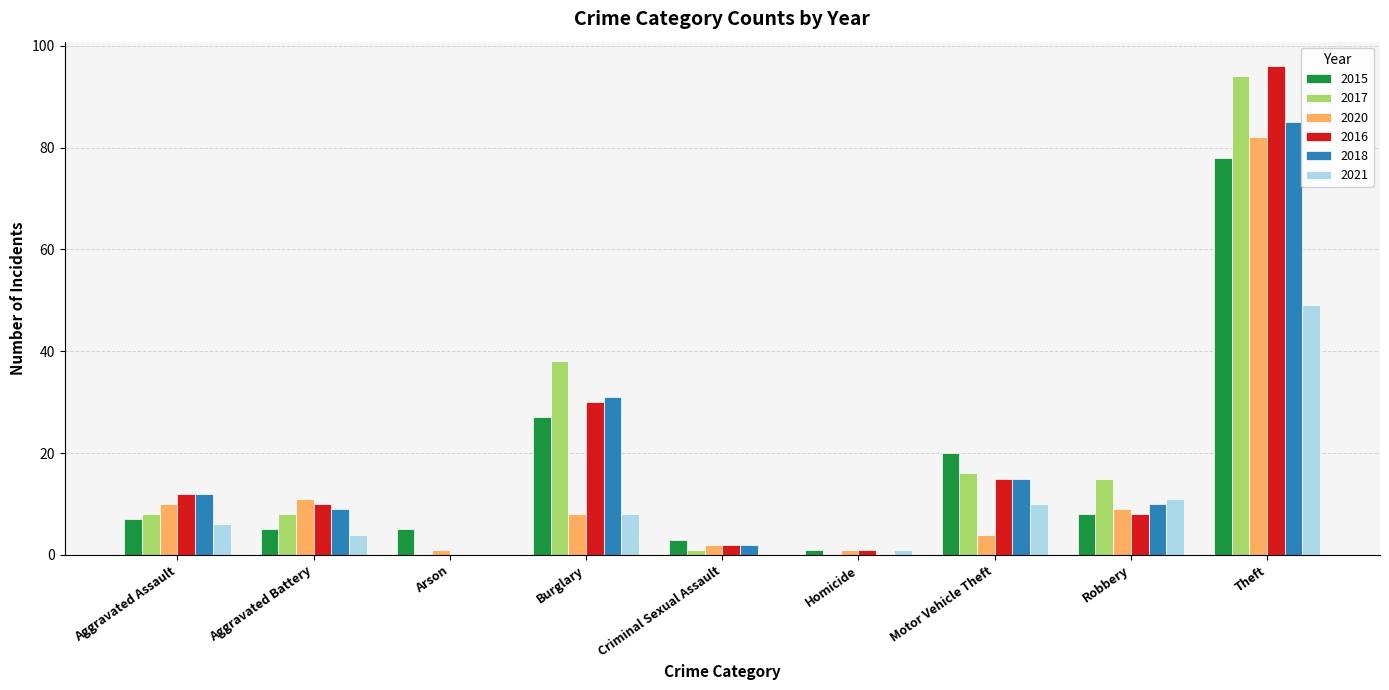

At which category does the chart reach its peak across all series?

Theft